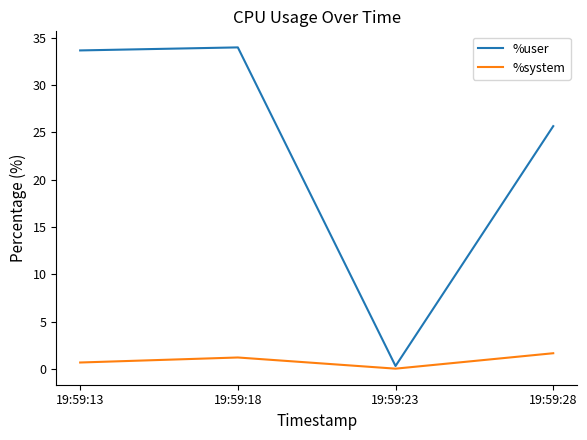

What are all the series names shown in the legend?

%user, %system